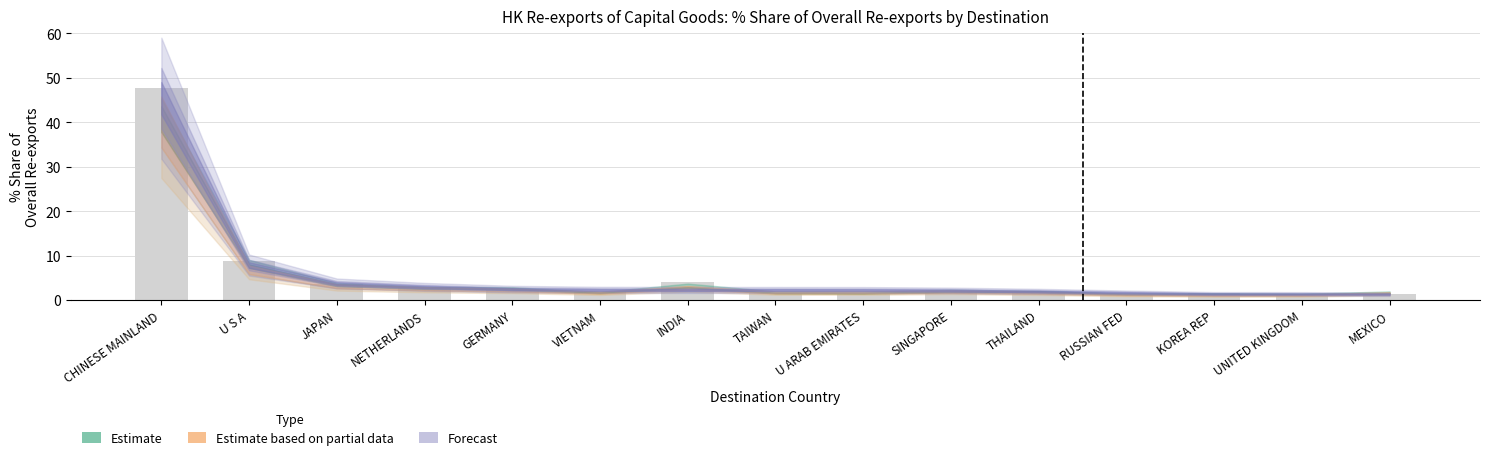

Where is the data nearest to the value 24?

U S A